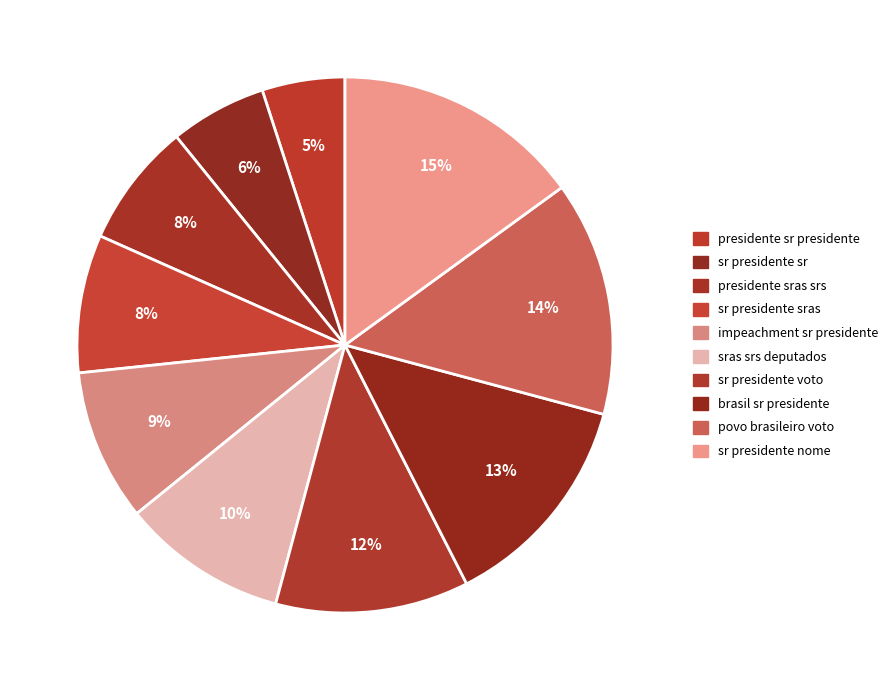

To the nearest percent, what is the difference between the largest and smallest slice percentages?

10%